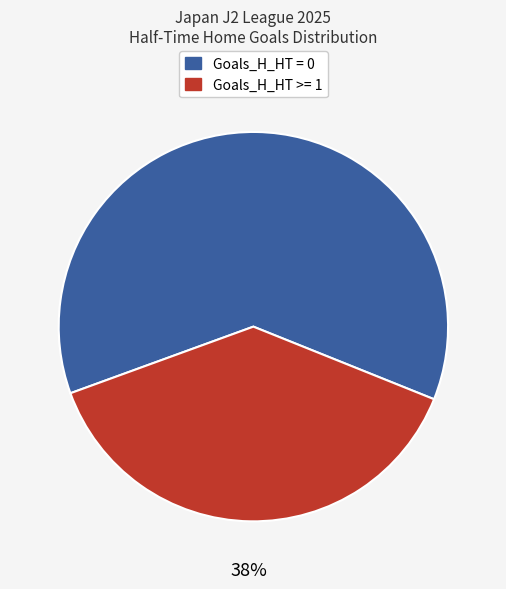

Count the number of slices in the pie.

2